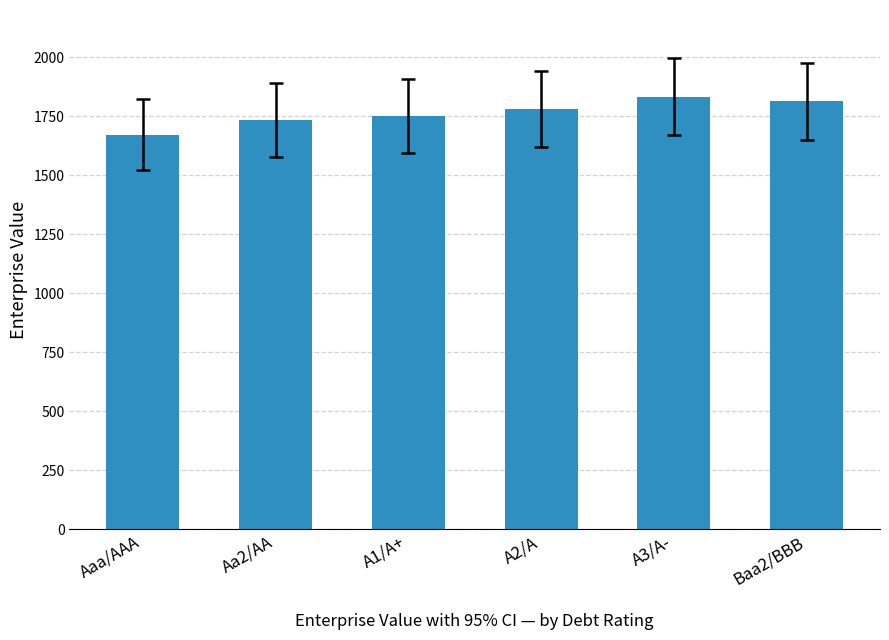

What is the value of the 1st bar from the left?

1670.8